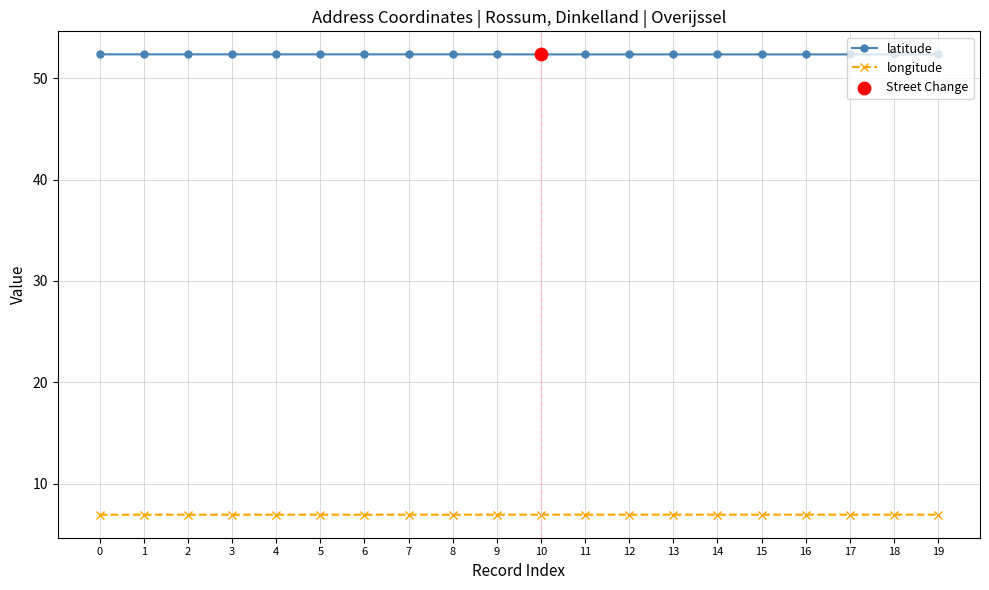

What is the difference between the highest and lowest values at 14?

45.4